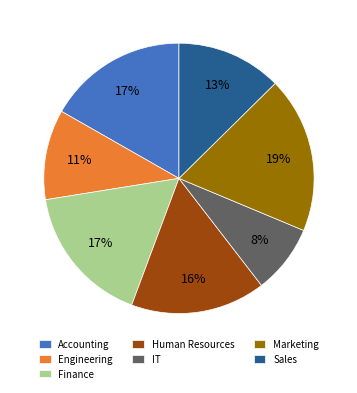

Between Accounting and Engineering, which is larger?

Accounting